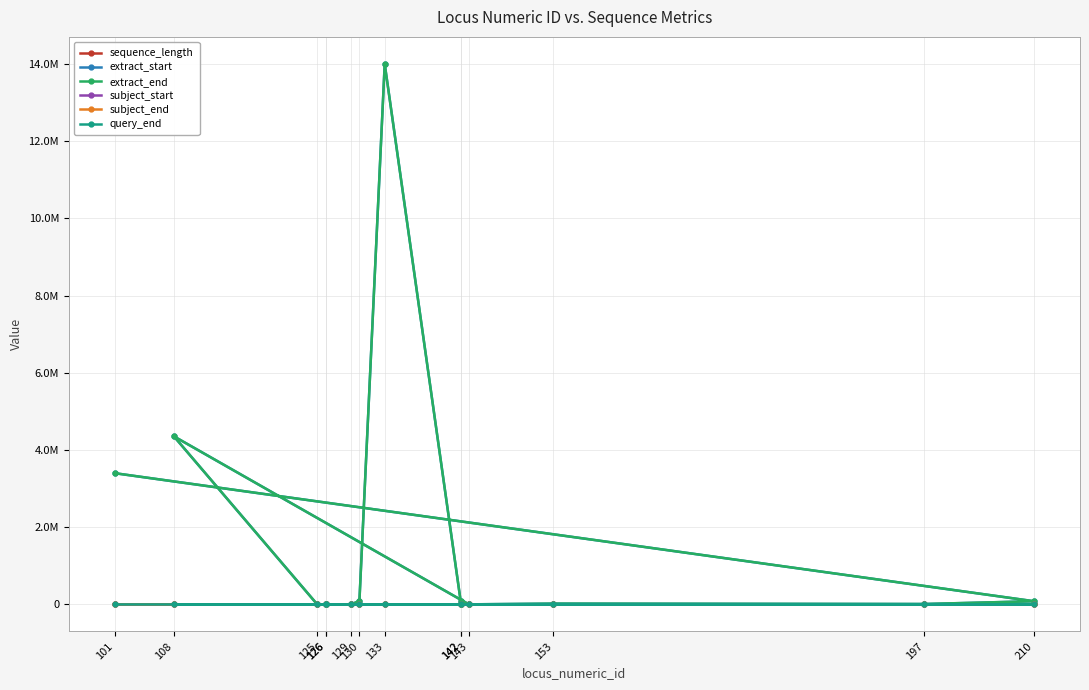

Is the value of query_end at 129 greater than the value of subject_end at 108?

Yes